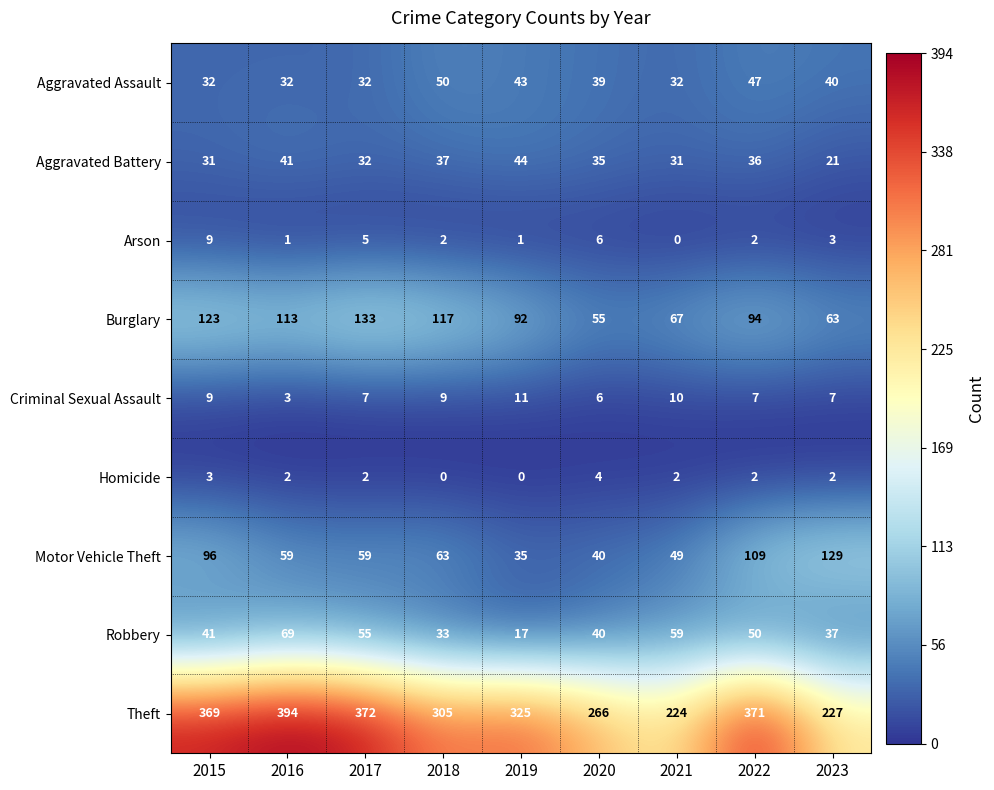

How many distinct data groups are displayed?

9